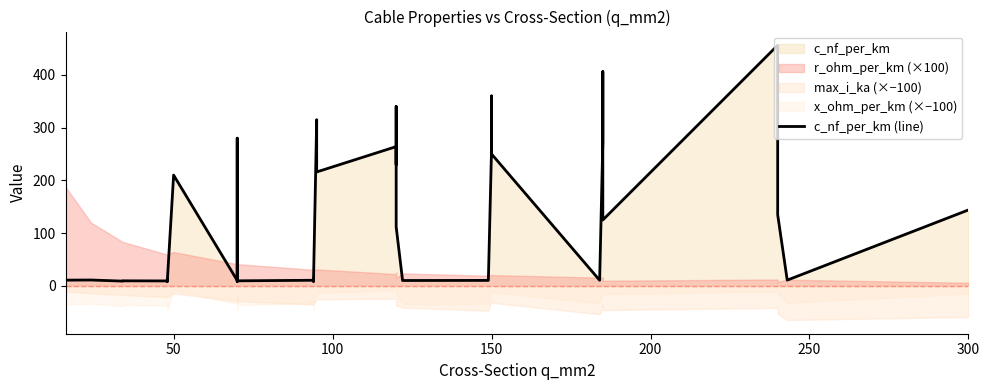

Reading left to right, transcribe all the data shown in this chart.

11.0	11.2	9.2	9.7	9.5	12.2	10.1	8.0	210.0	10.4	280.0	190.0	8.4	9.7	10.8	13.2	8.7	10.0	315.0	216.0	264.0	230.0	340.0	112.0	11.1	10.3	10.5	11.2	261.0	360.0	250.0	10.8	273.0	406.0	125.0	456.0	304.0	135.0	11.0	144.0